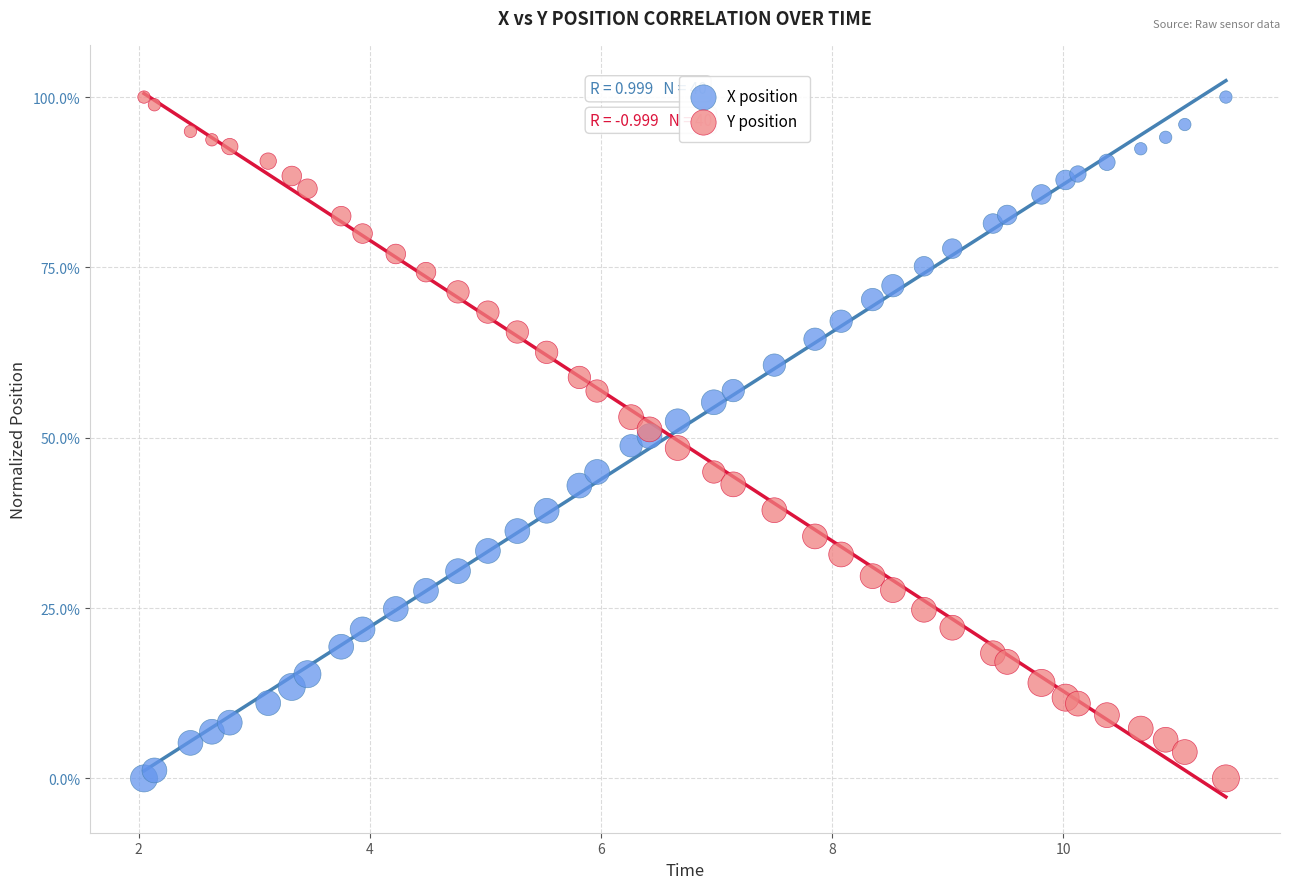

What is the X range (max minus min) for the scatter plot?

9.4